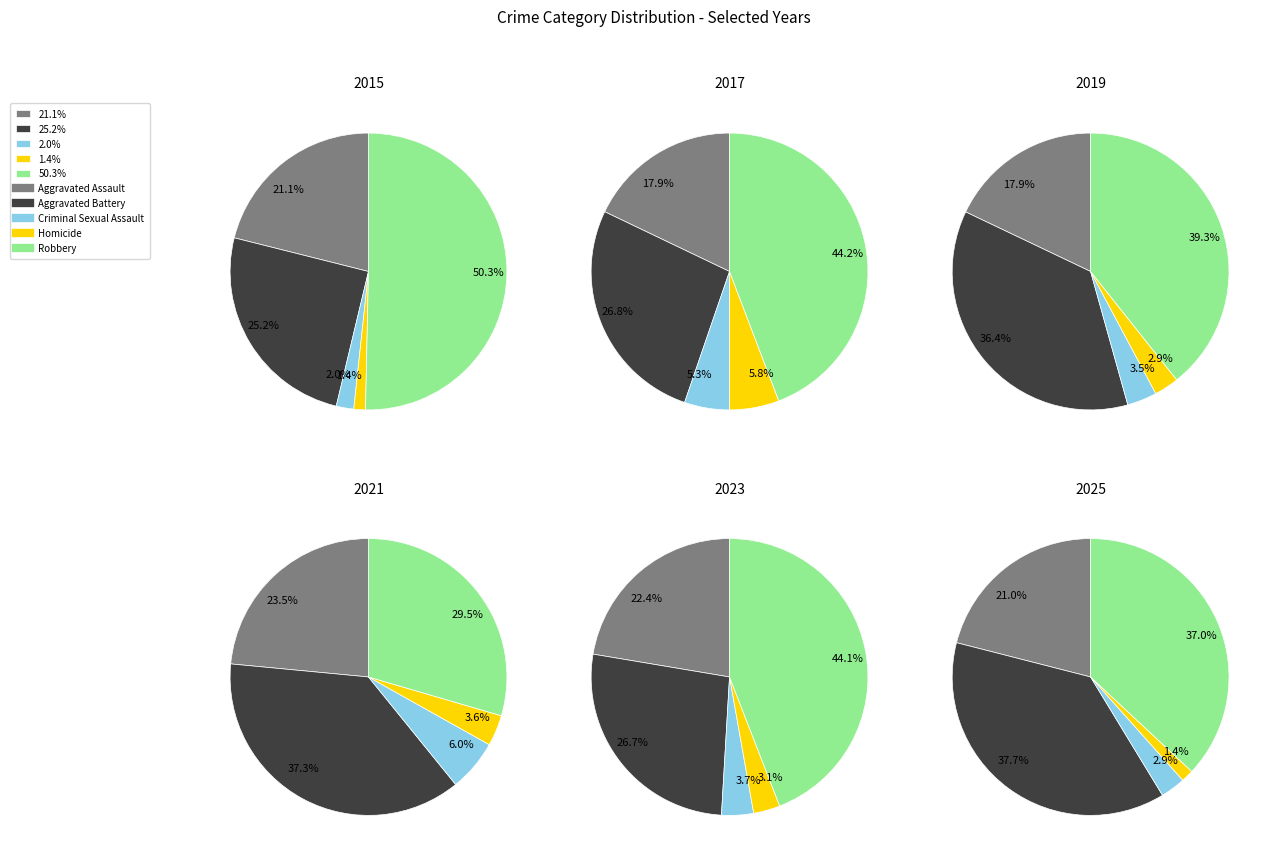

Between 1 and 6, which is larger?

6